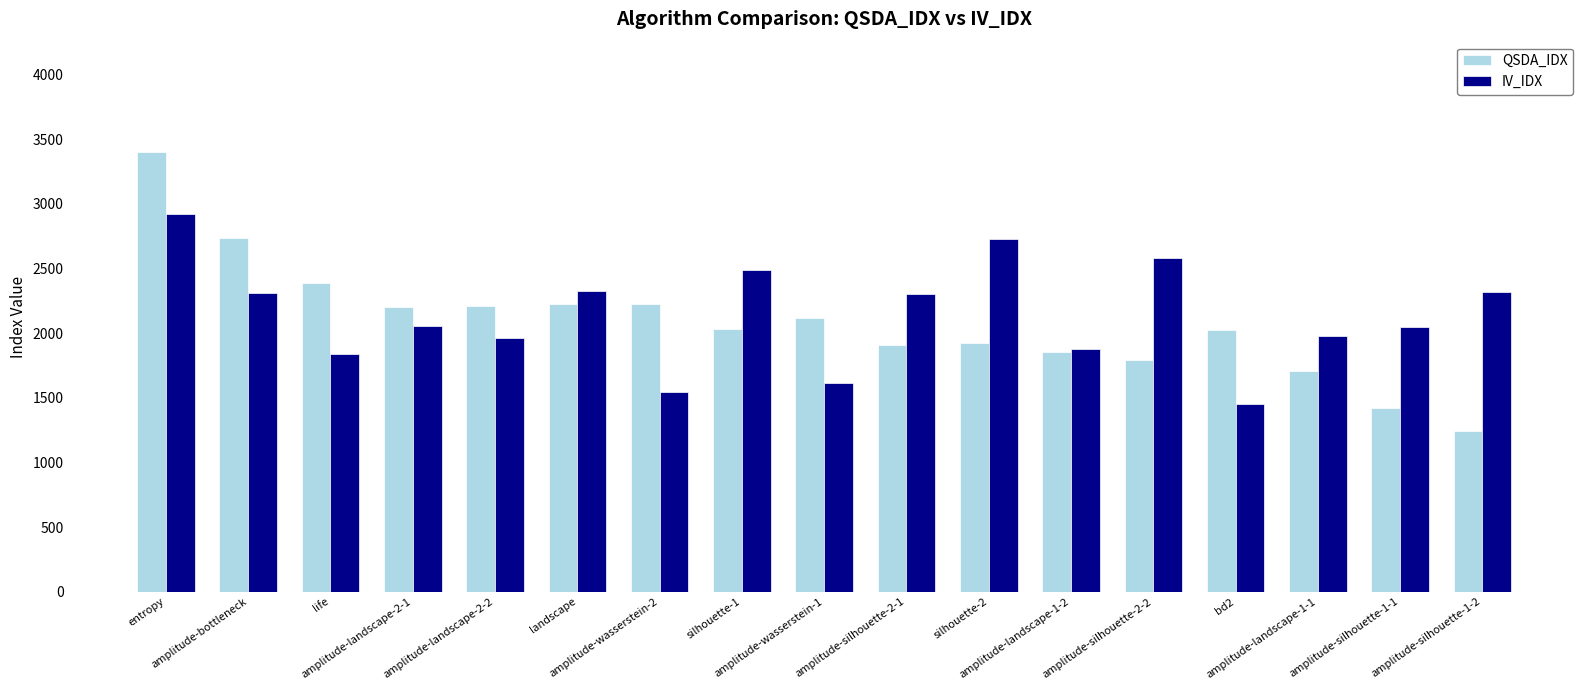

What is the difference between the maximum and second lowest values in the QSDA_IDX series?

1980.3